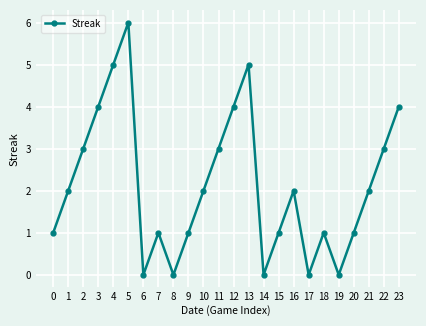

True or false: the data shows 3 at 4.

False